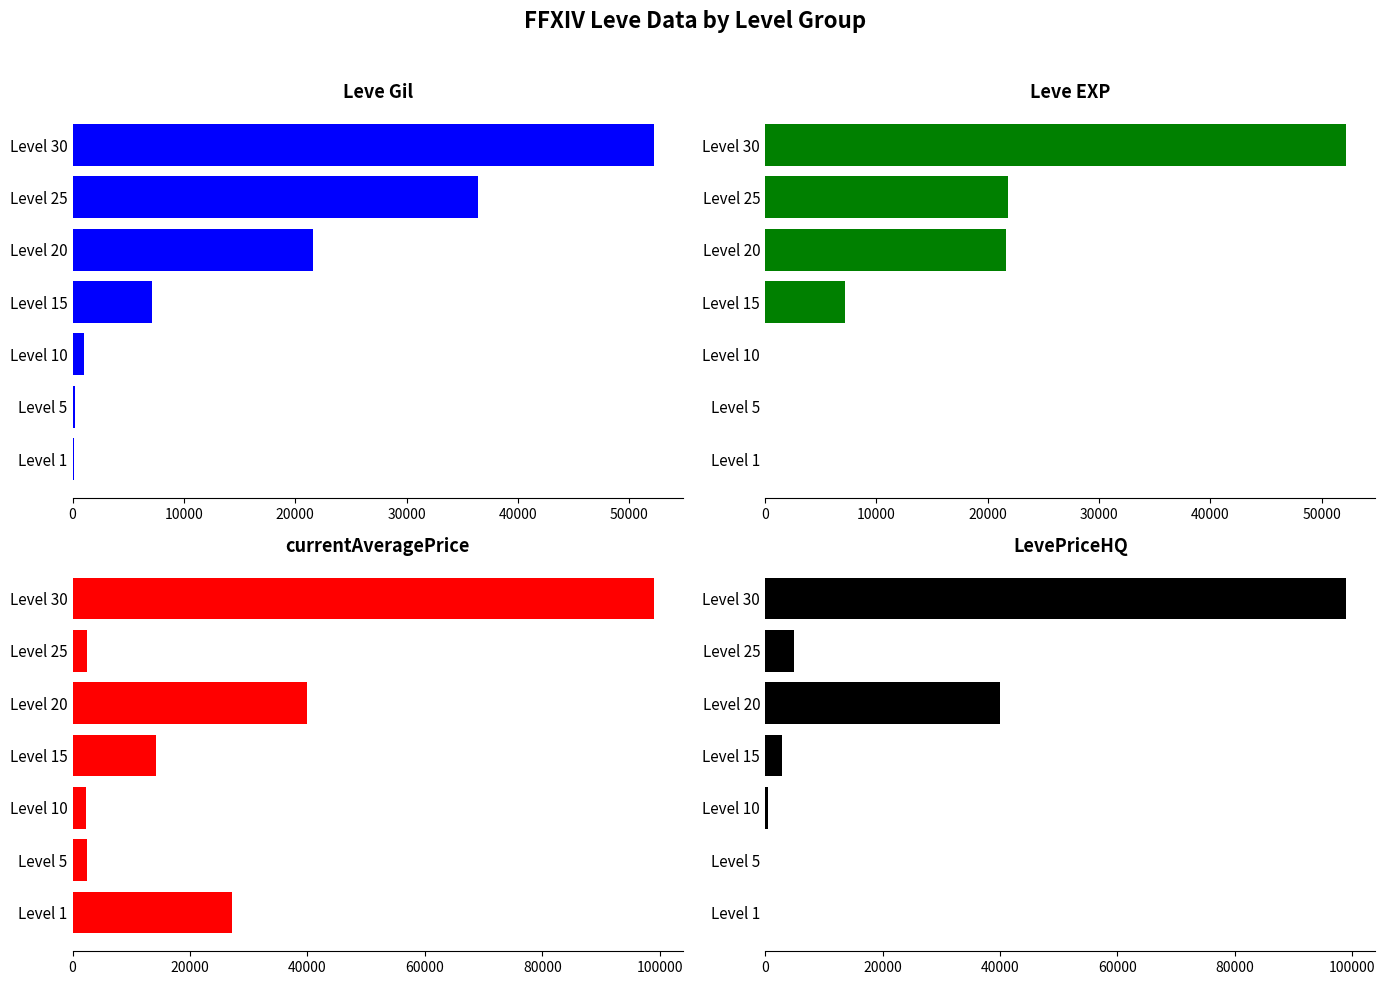

At Level 1, list the series in order from largest to smallest.

currentAveragePrice, Leve Gil, Leve EXP, LevePriceHQ